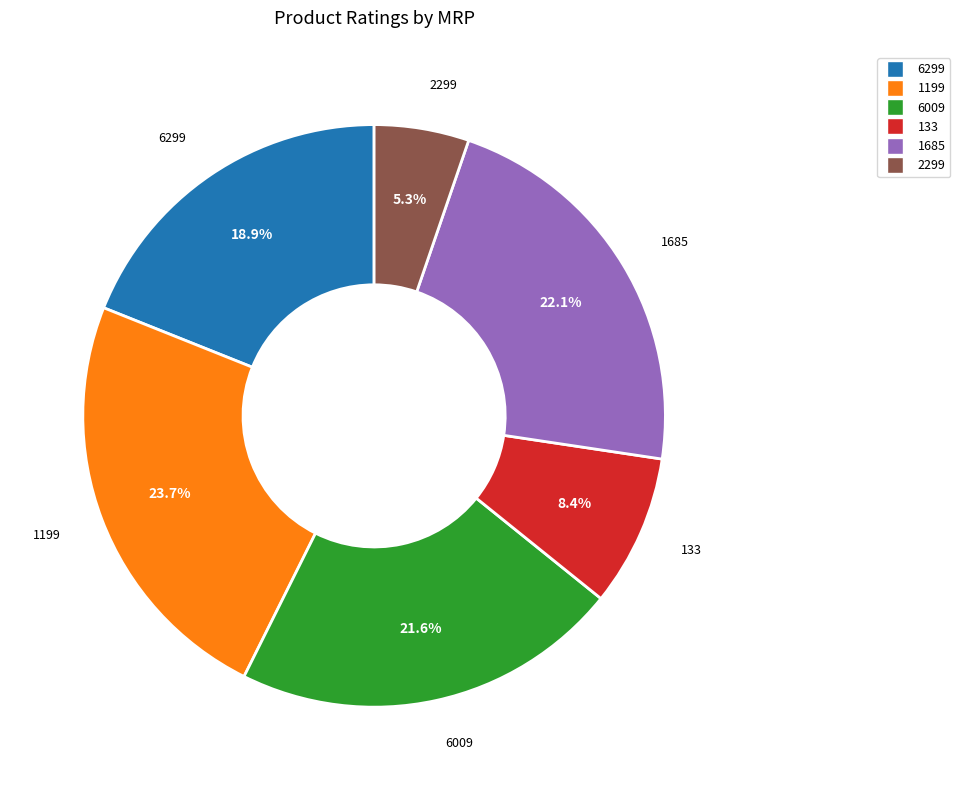

What percentage is the 2299 slice, to the nearest percent?

5%